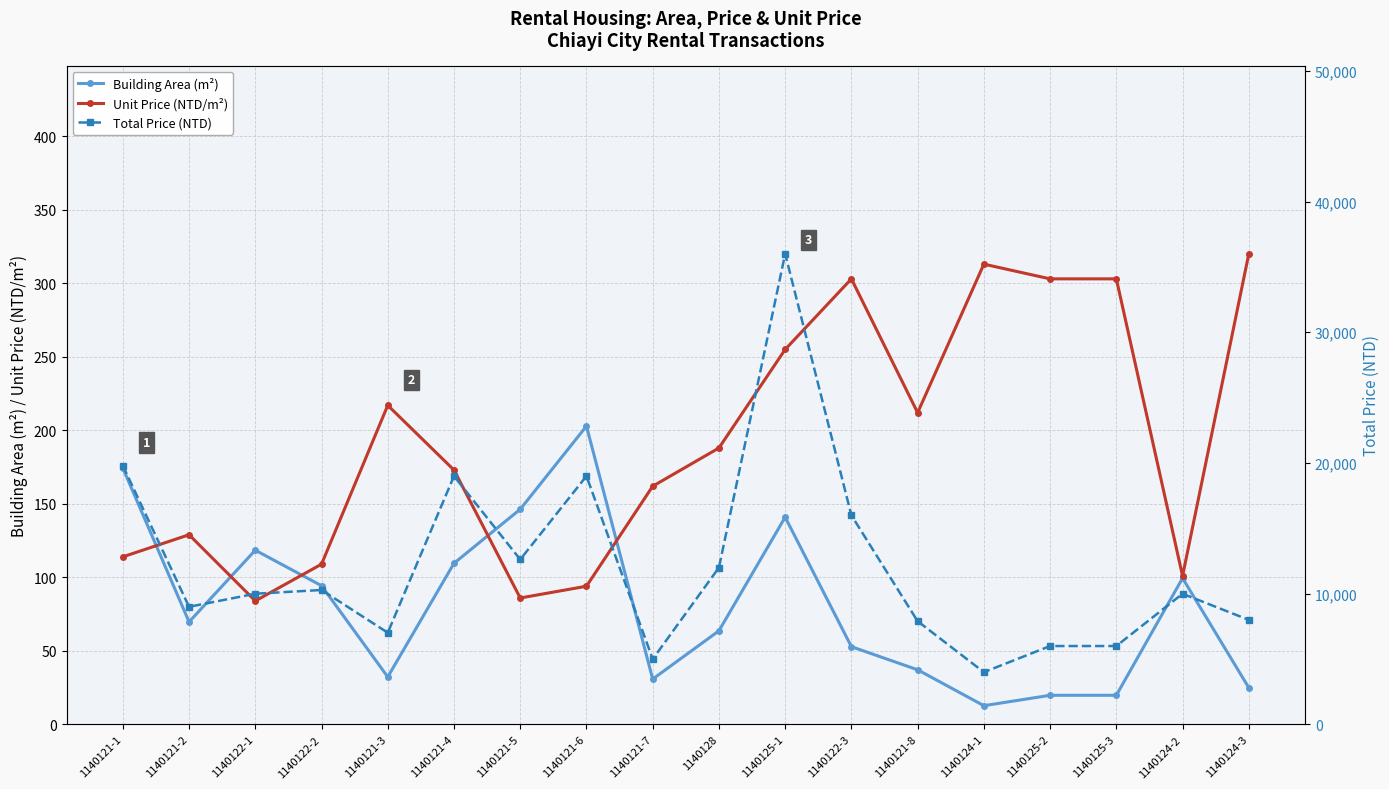

How many values in the Unit Price (NTD/m²) series are below 188?

9